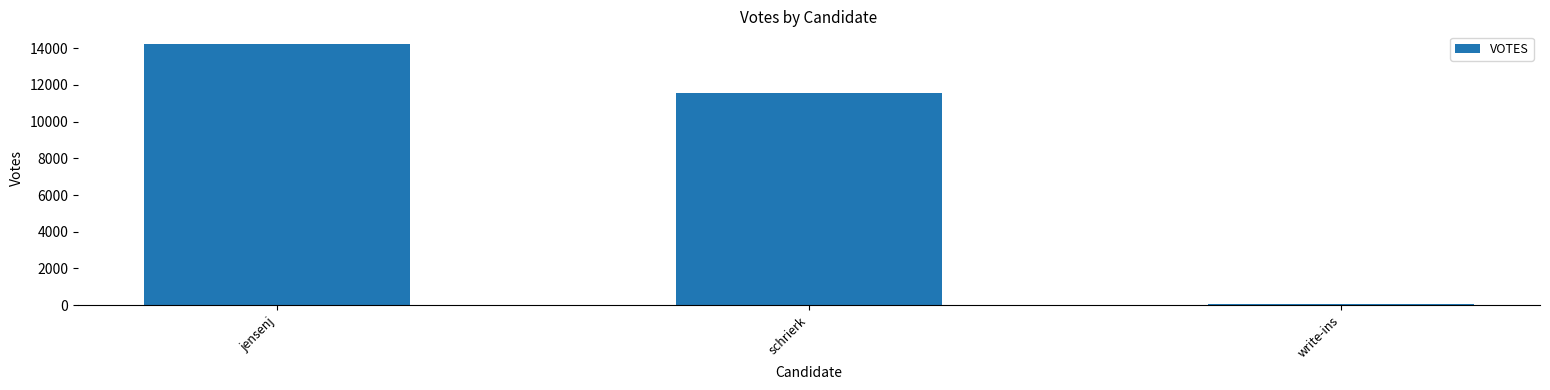

Which category has the highest value across all series?

jensenj